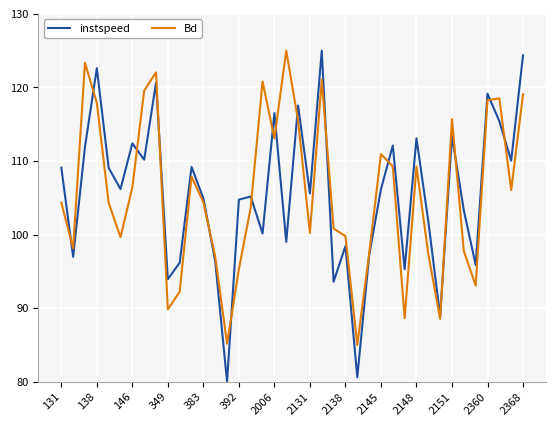

How many lines are shown in the chart?

2